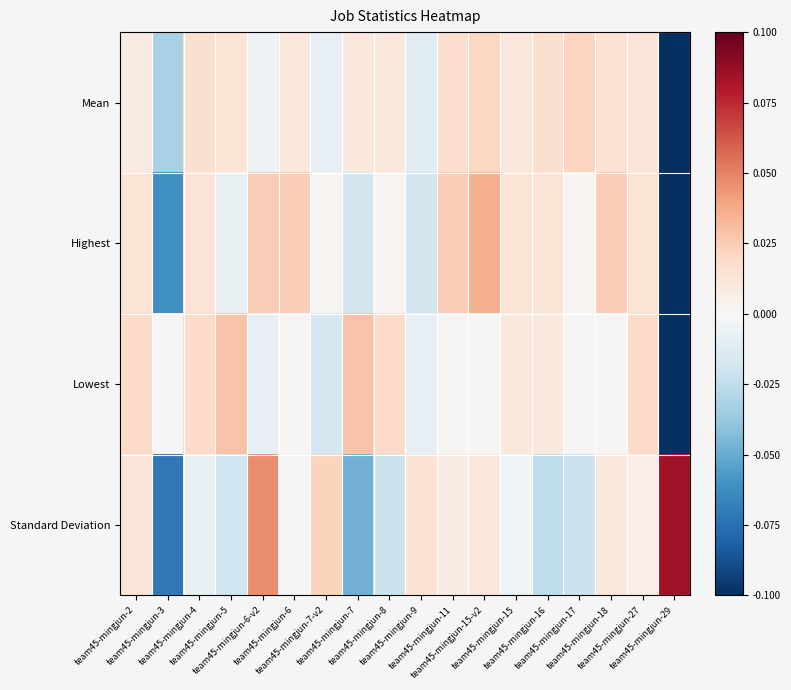

Which series has the largest total across all categories?

Lowest